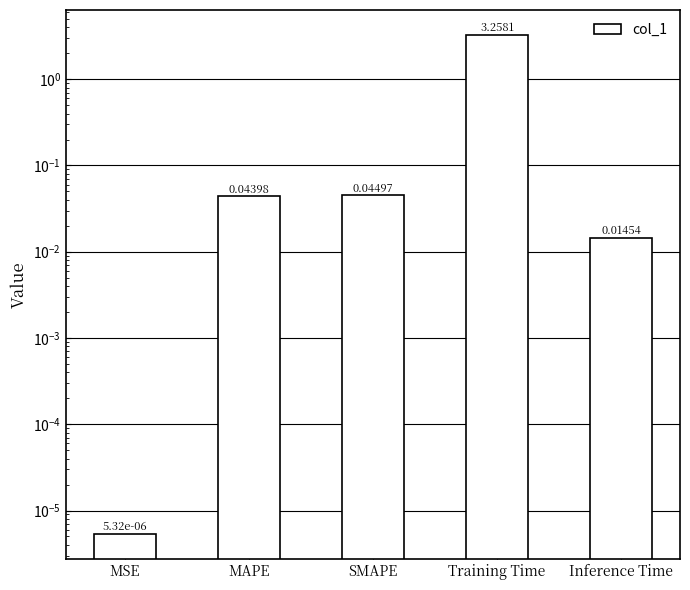

Reading left to right, transcribe all the data shown in this chart.

MSE=0.0	MAPE=0.0	SMAPE=0.0	Training Time=3.3	Inference Time=0.0